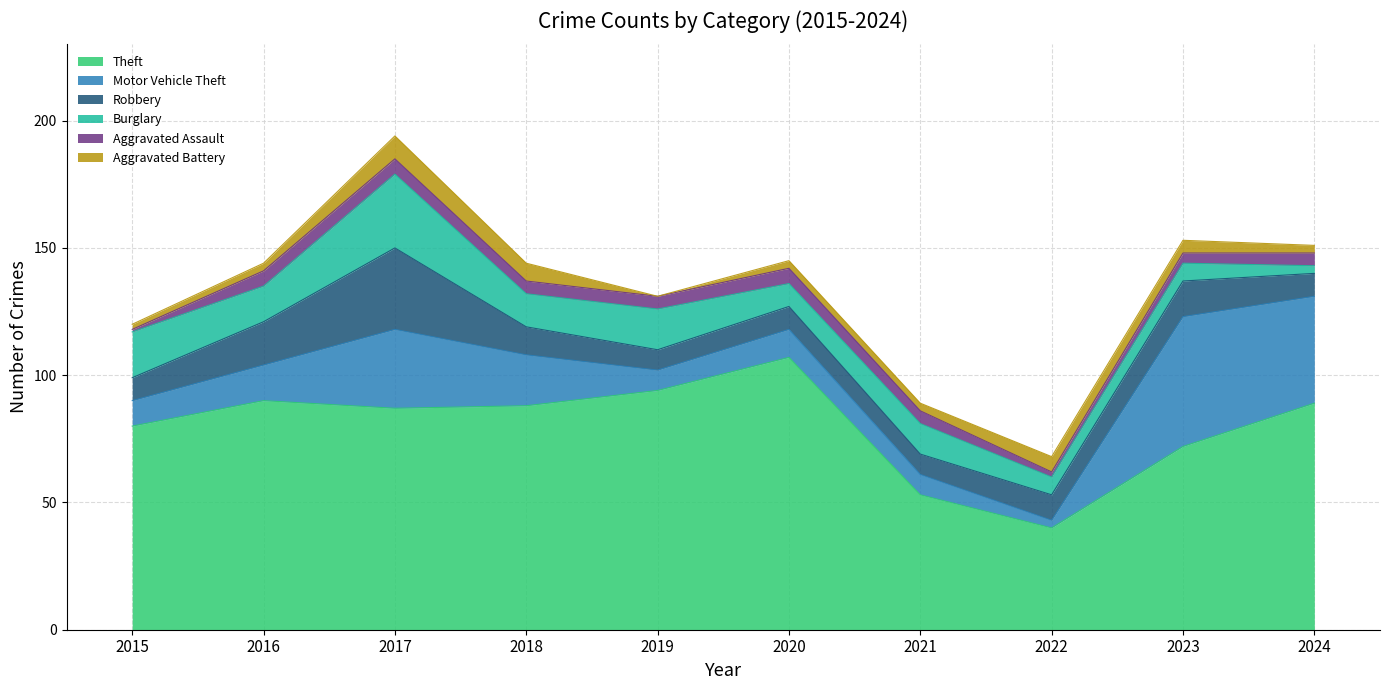

What is the approximate value of Aggravated Assault at 2018?

5